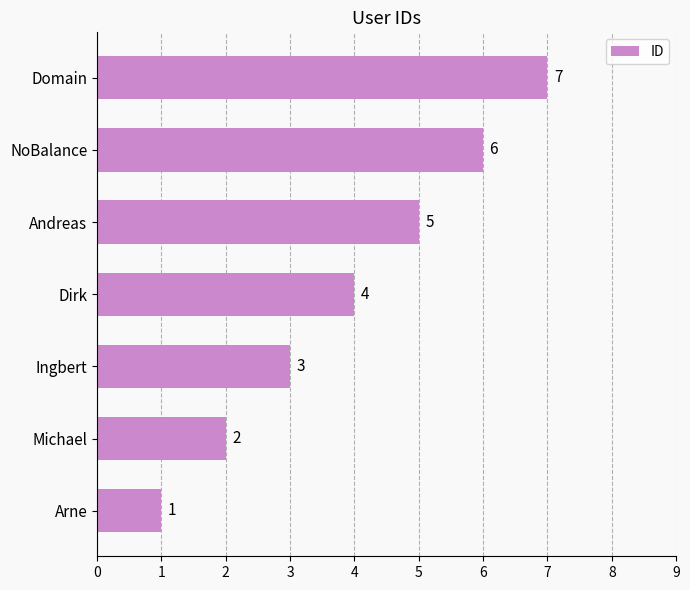

How many categories are shown in the chart?

7